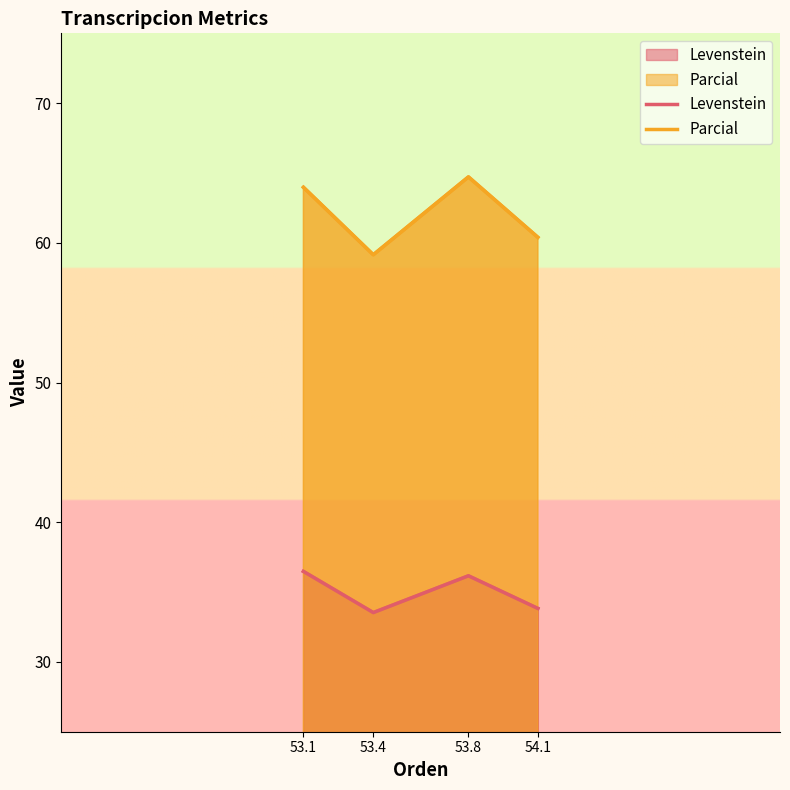

What position from the left is 54.1?

4